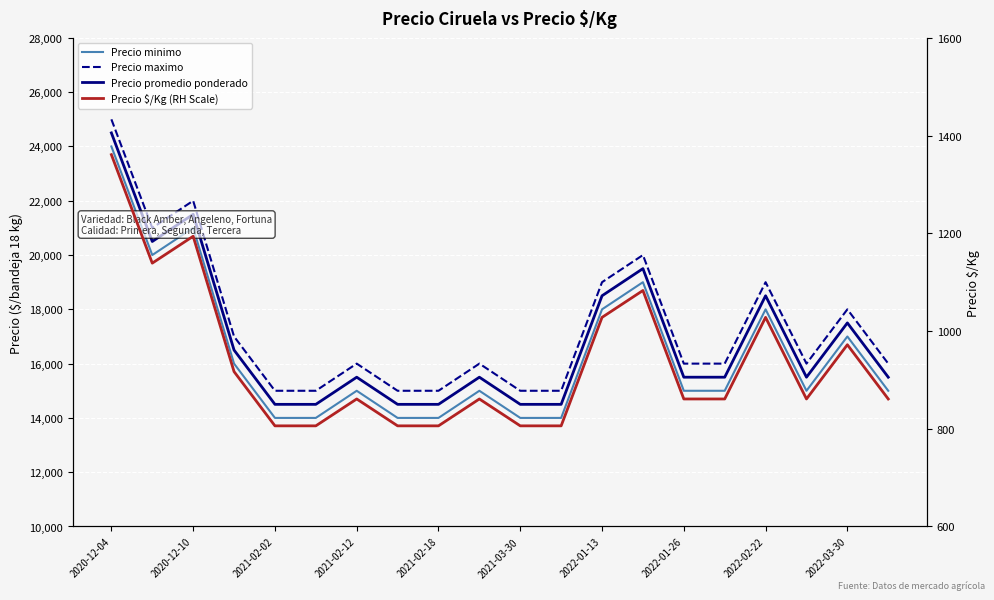

Is it true that Precio minimo equals 15000 at 17?

True